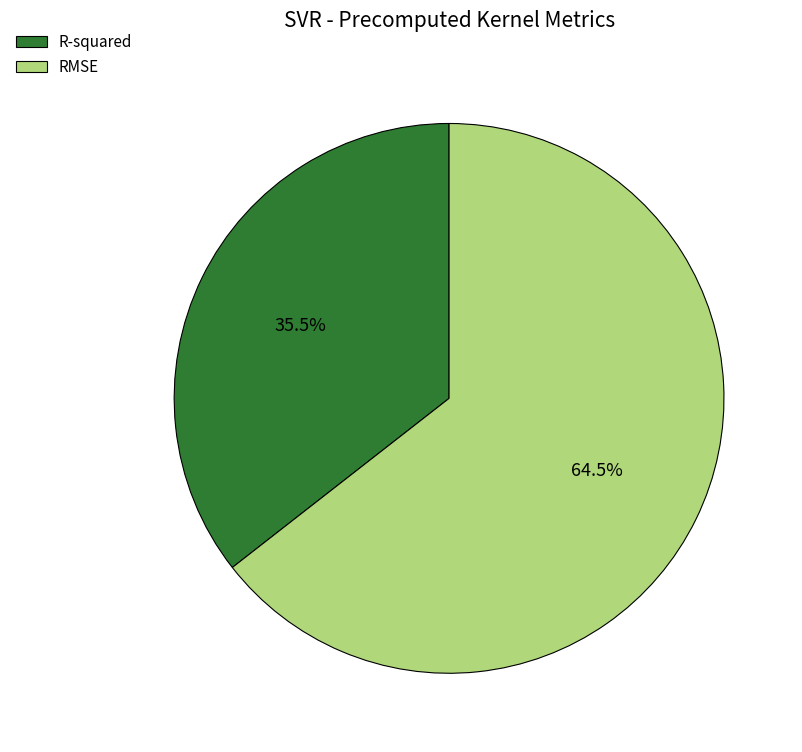

To the nearest percent, what is the average slice percentage?

50%